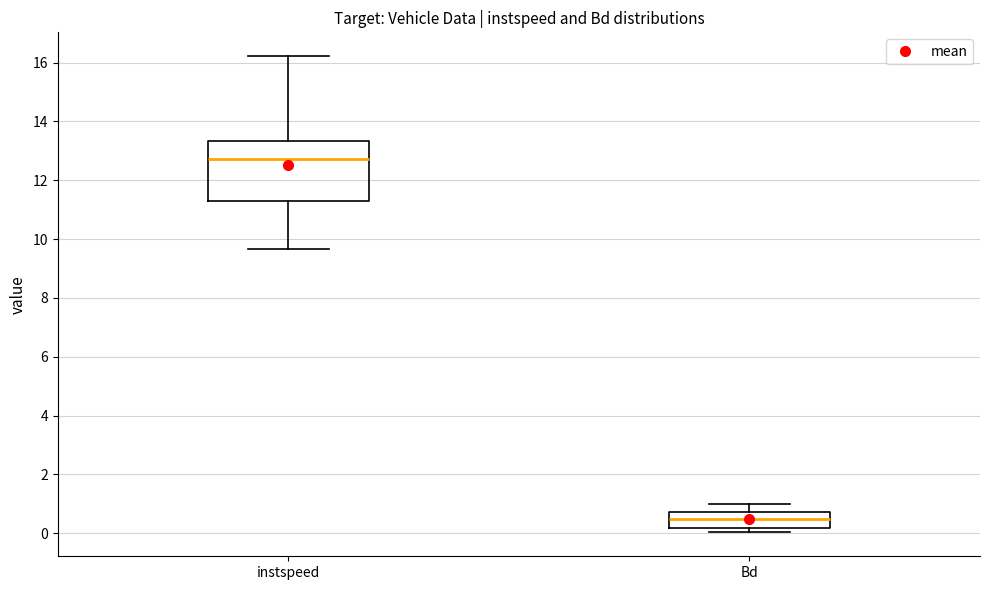

Which box is the tallest, from its lower edge to its upper edge?

instspeed